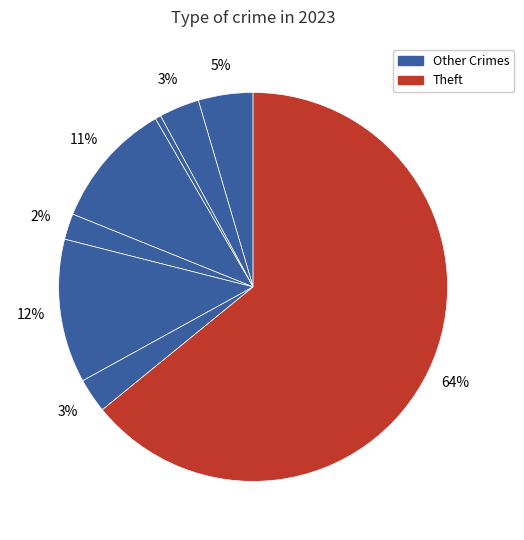

How many slices are in this pie chart?

8